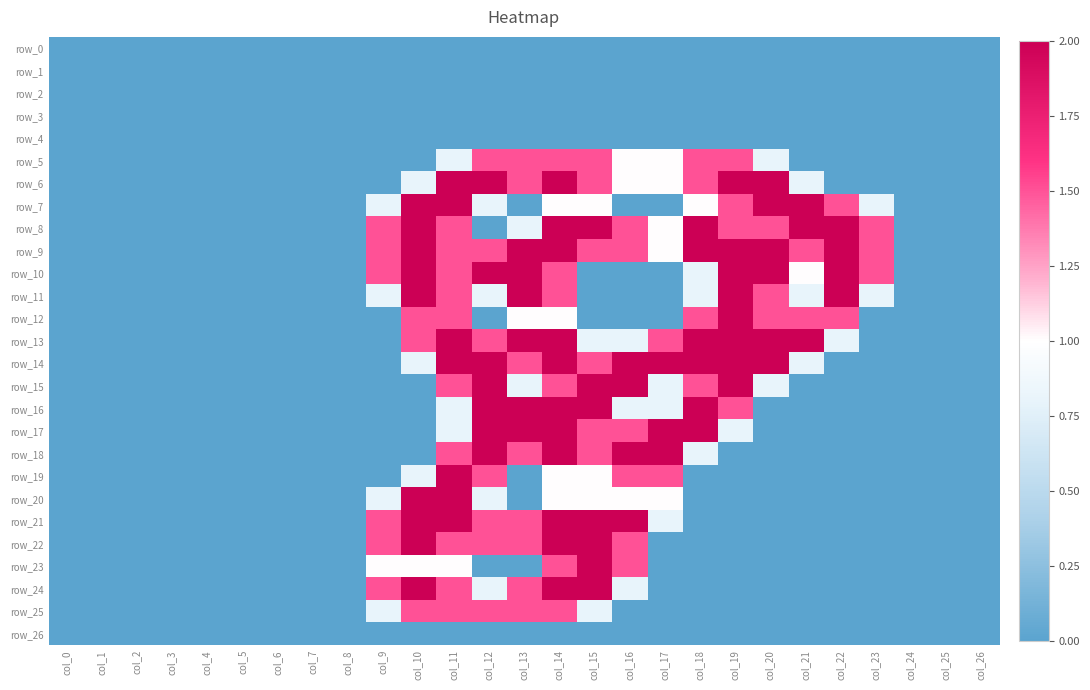

Between col_3 and col_10, which series saw the biggest shift?

row_7